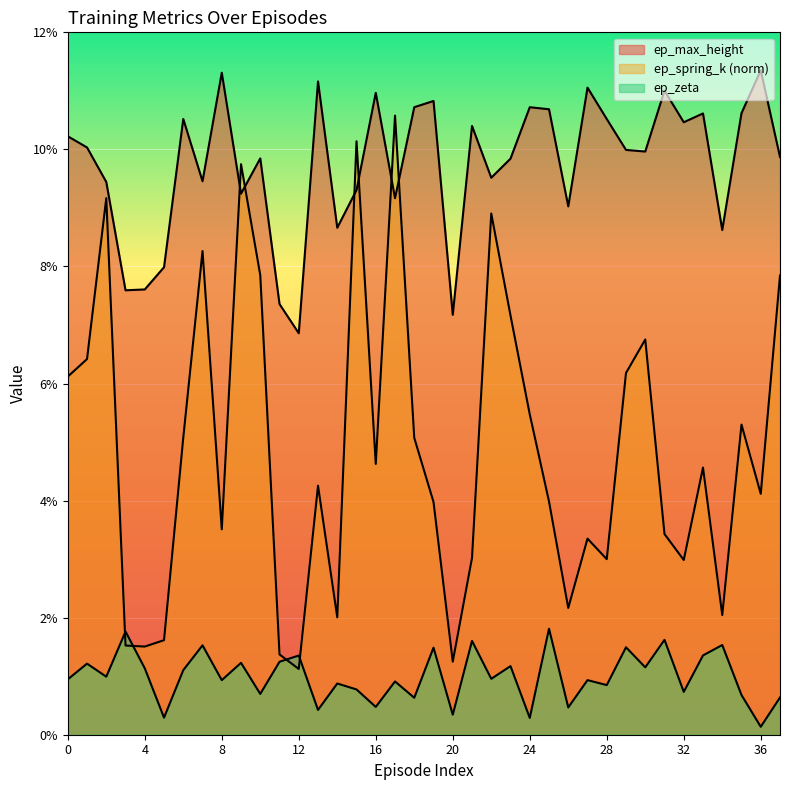

Between 31 and 16, which is larger?

31